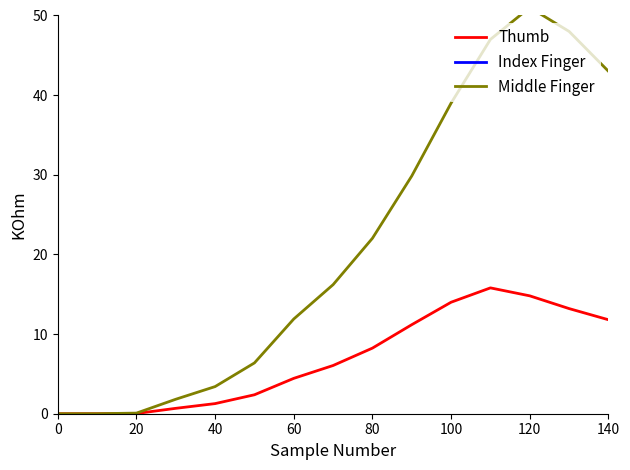

True or false: Index Finger and Middle Finger cross at least once.

False